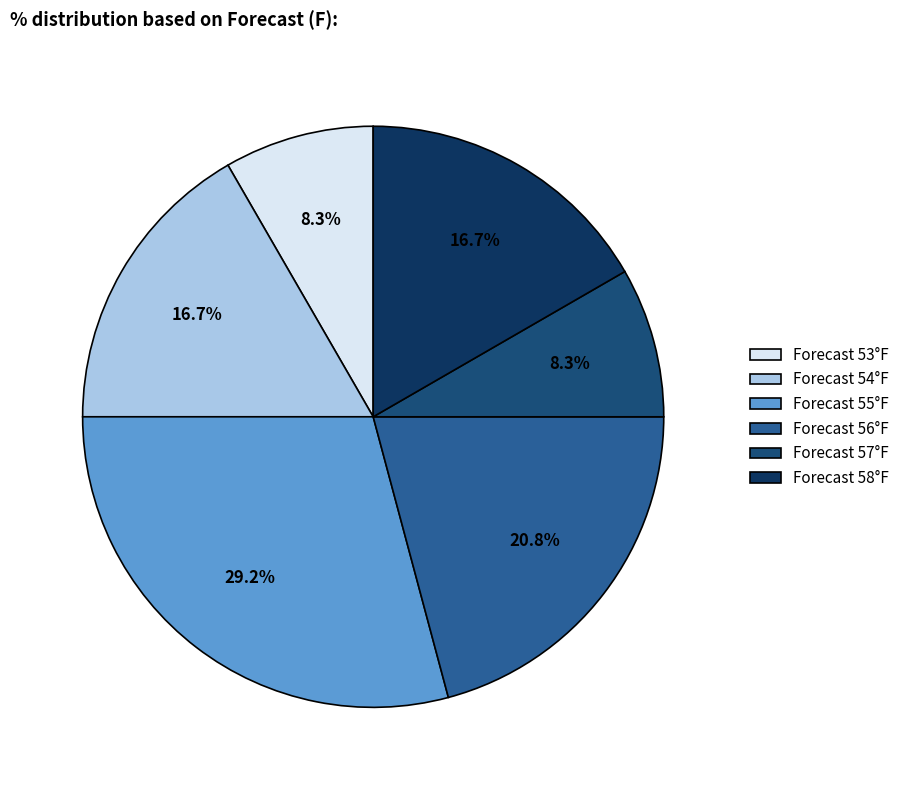

Count the number of slices in the pie.

6